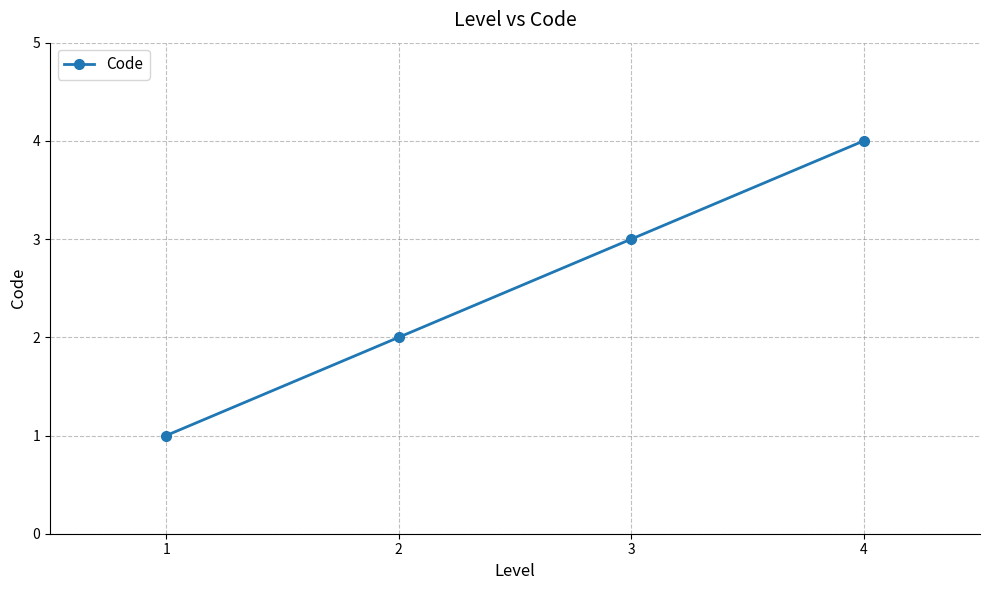

Reading right to left, what are all the values shown in this chart?

4	3	2	1